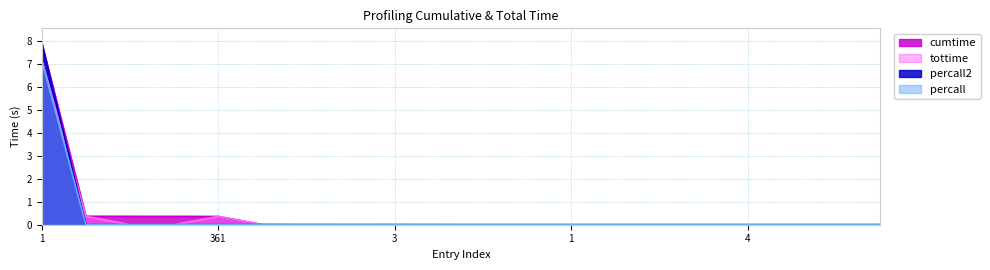

How many lines are shown in the chart?

4